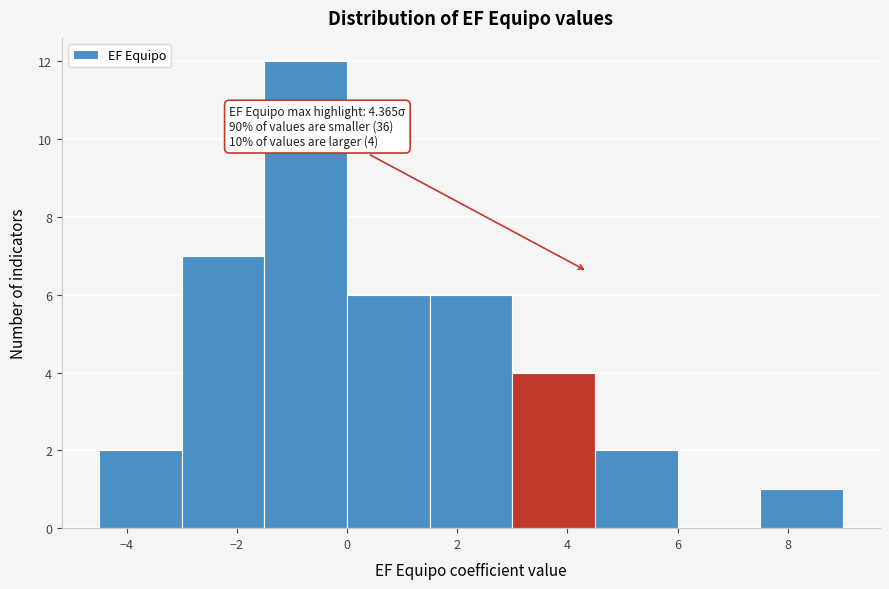

Which range on the x-axis has the tallest bar?

-1.5 to 0.0